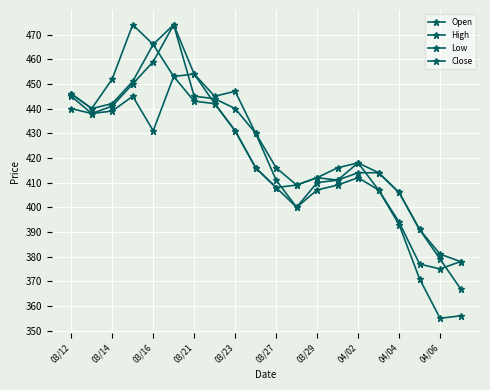

Reading left to right, extract all data points from this chart.

Open: 445	438	441	450	459	474	445	444	440	430	411	400	410	411	414	414	406	391	379	367
High: 446	440	452	474	466	474	454	445	447	430	416	409	412	416	418	414	406	391	381	378
Low: 440	438	439	445	431	453	443	442	431	416	408	400	407	409	412	407	393	371	355	356
Close: 446	440	442	451	466	453	454	442	431	416	408	409	412	411	418	407	394	377	375	378